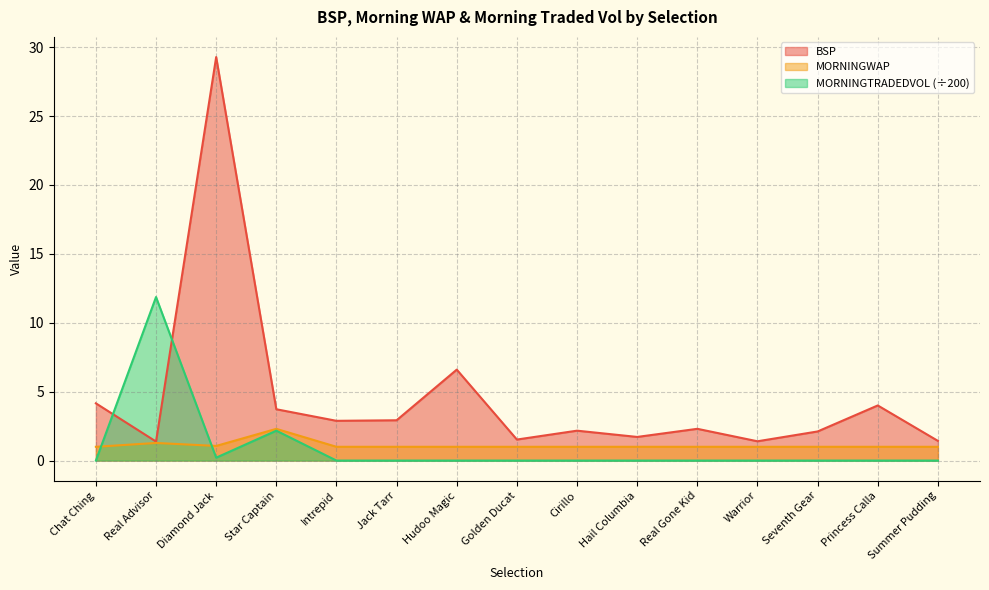

In MORNINGWAP, how many points are higher than both neighbors (excluding endpoints)?

2